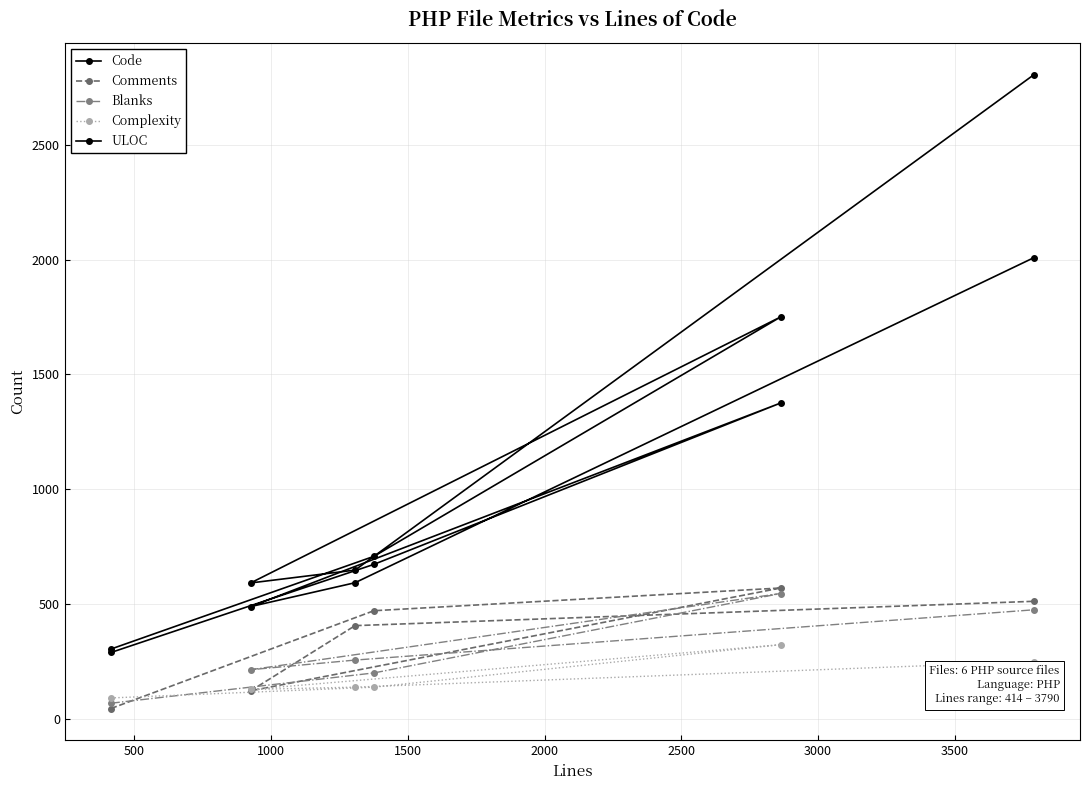

At how many categories does at least one series exceed 1093?

2